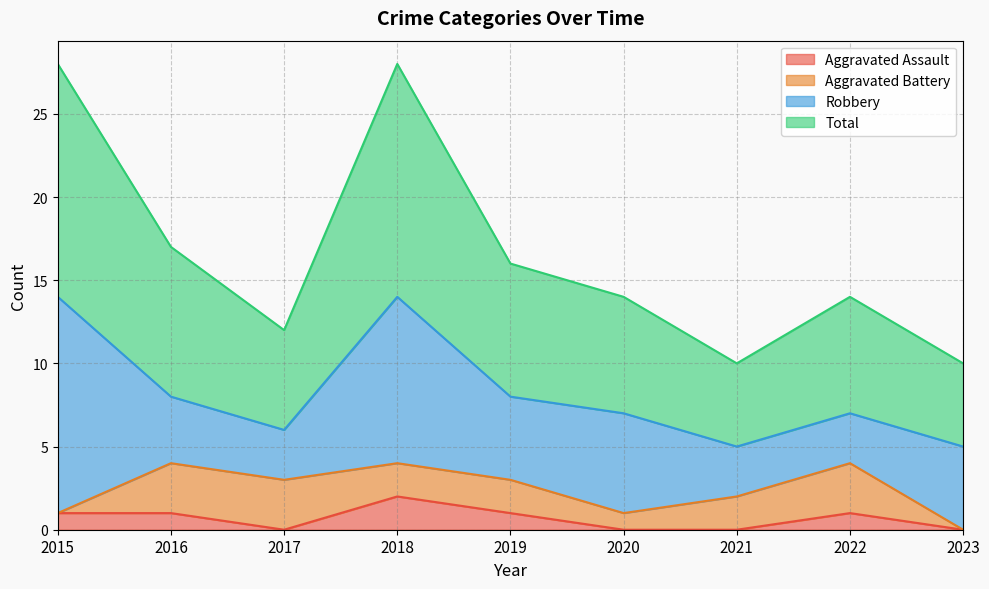

At which category is the sum across all series the highest?

2018